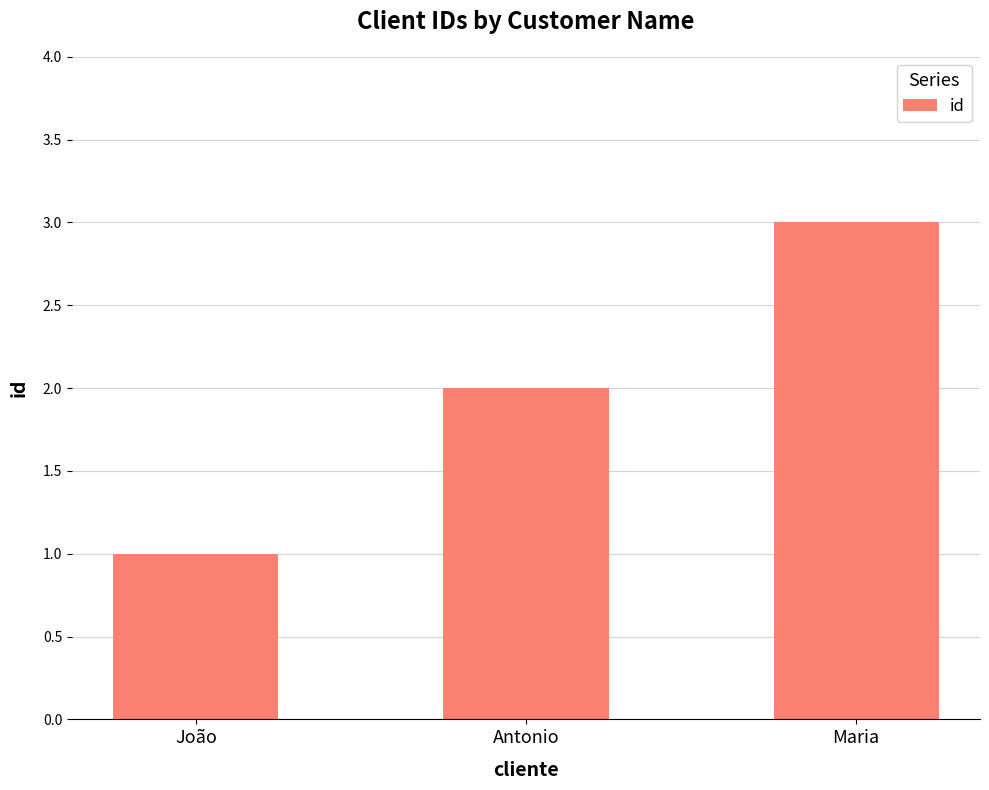

Between Maria and Antonio, which is larger?

Maria